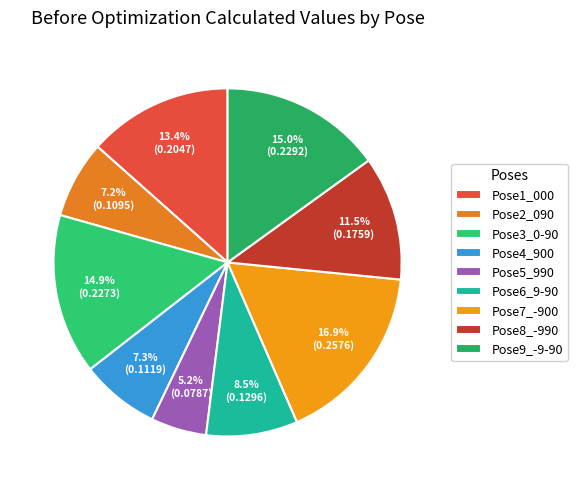

Count the number of slices in the pie.

9